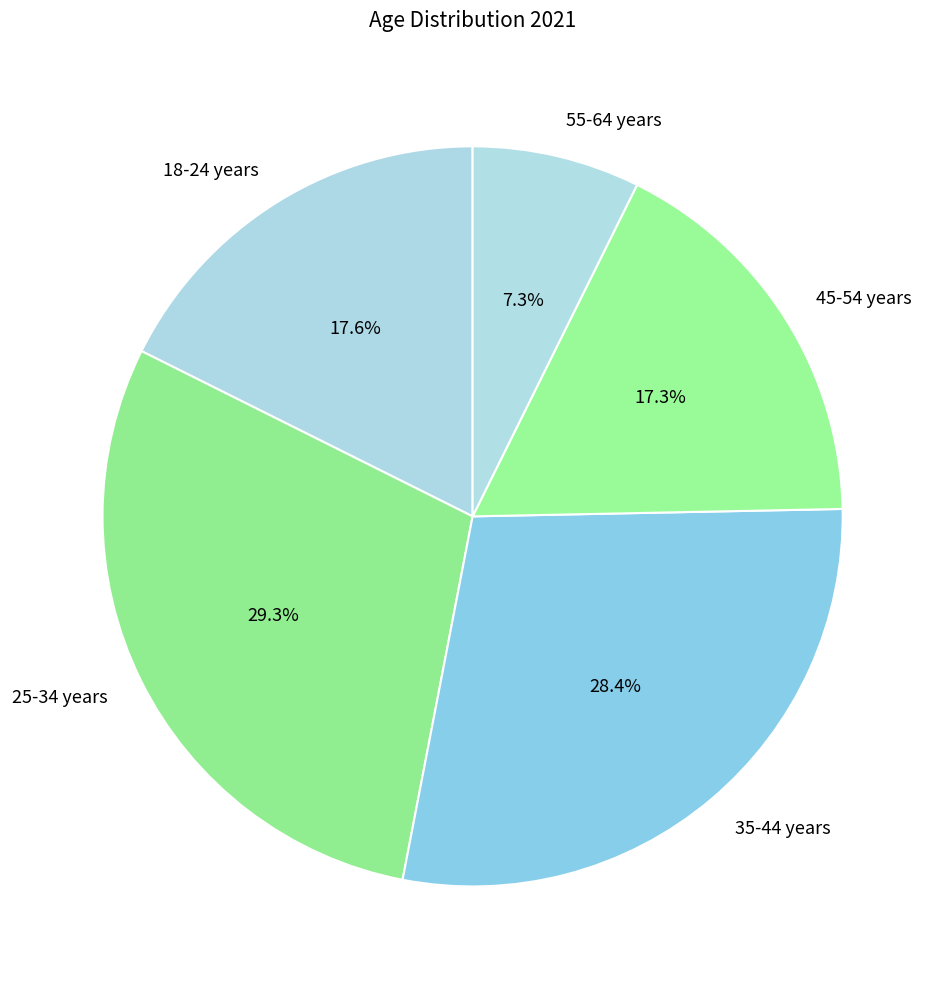

Combined, do 25-34 years and 55-64 years account for over 50%?

No